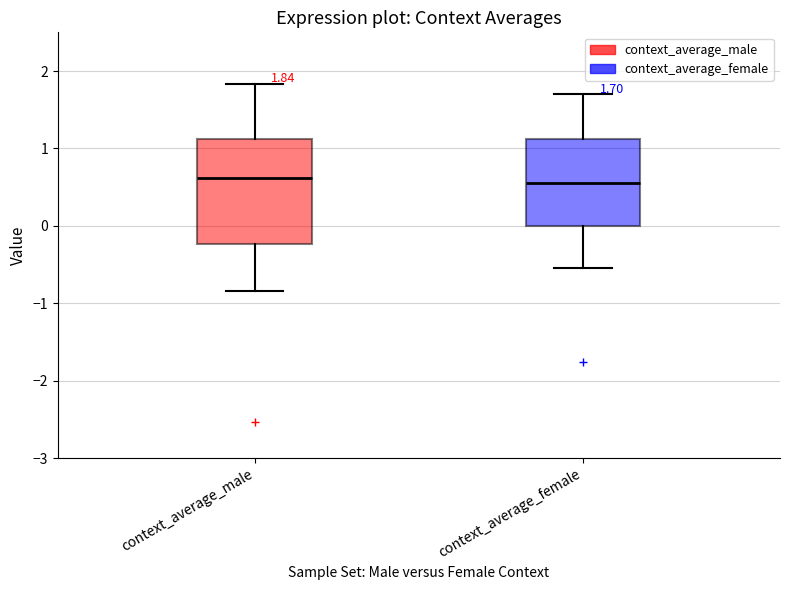

Which box is the tallest, from its lower edge to its upper edge?

context_average_male